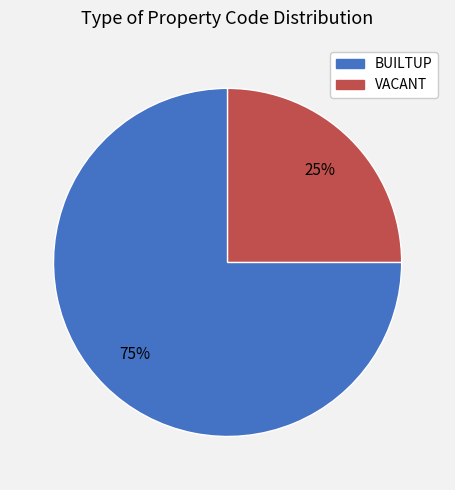

Is there a majority slice in this chart?

Yes